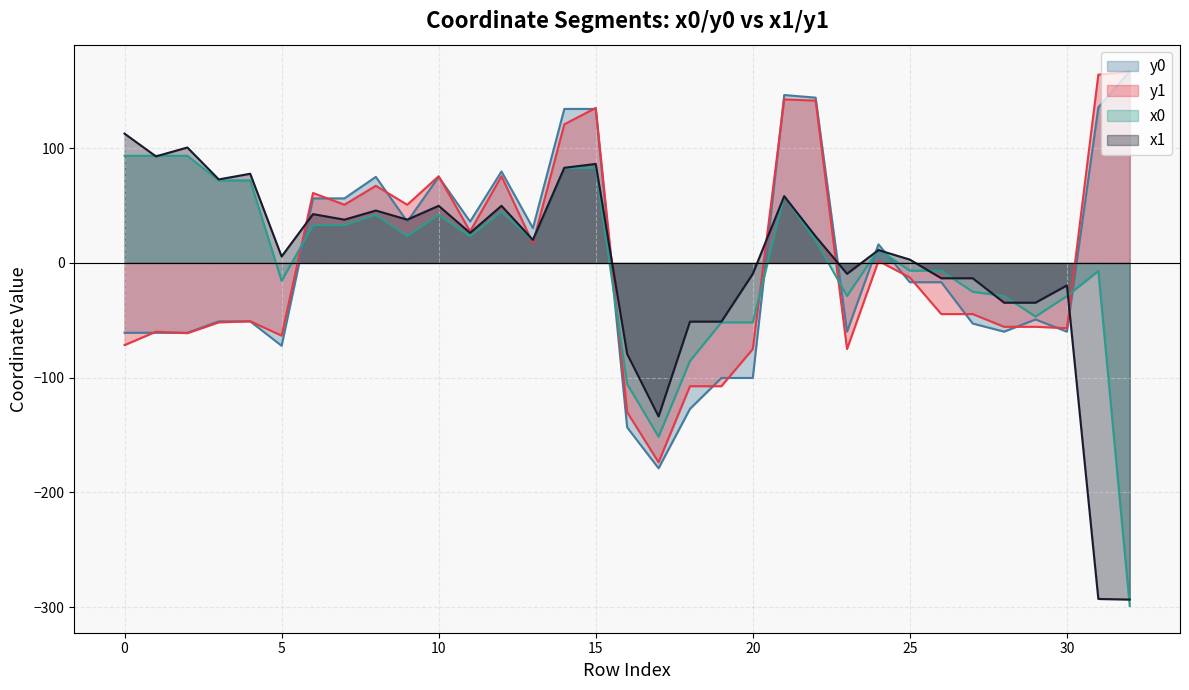

What is the lowest value of the y0 series?

-179.0